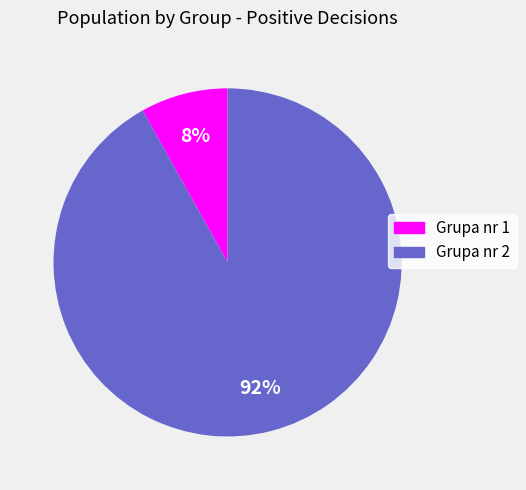

The Grupa nr 1 slice represents 19% of the pie. True or false?

False